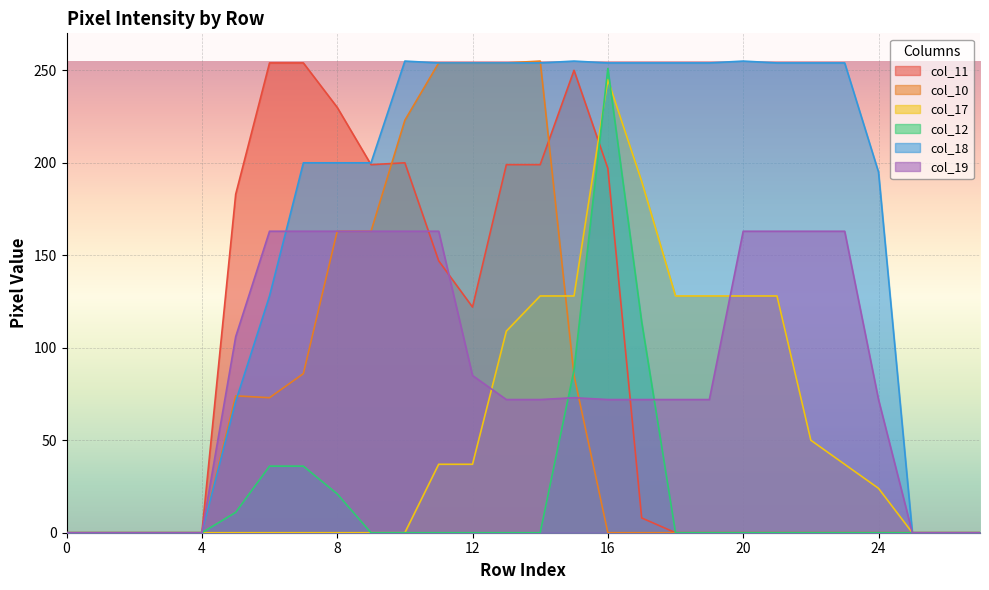

Where is col_18 nearest to the value 127?

6